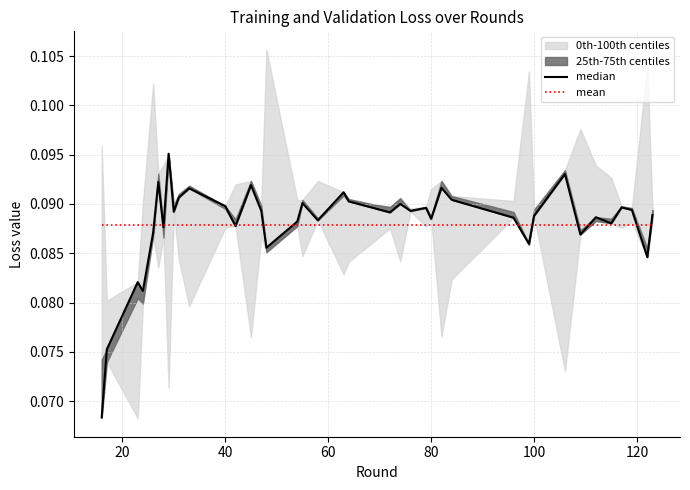

What is the minimum value for median?

0.1